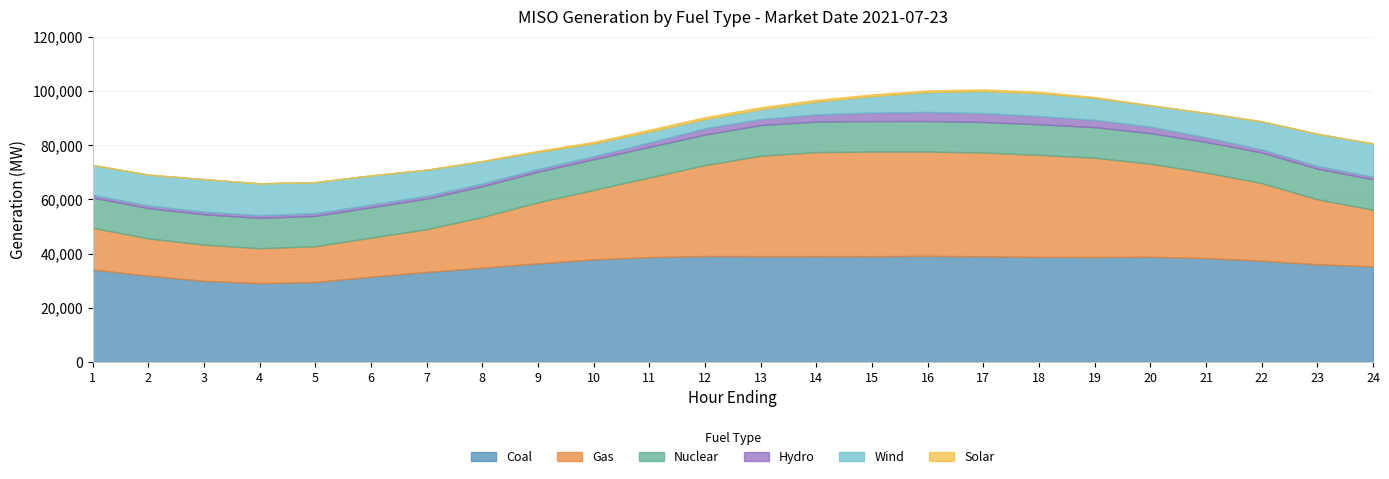

What is the difference between the second highest and minimum values in the Wind series?

8617.5